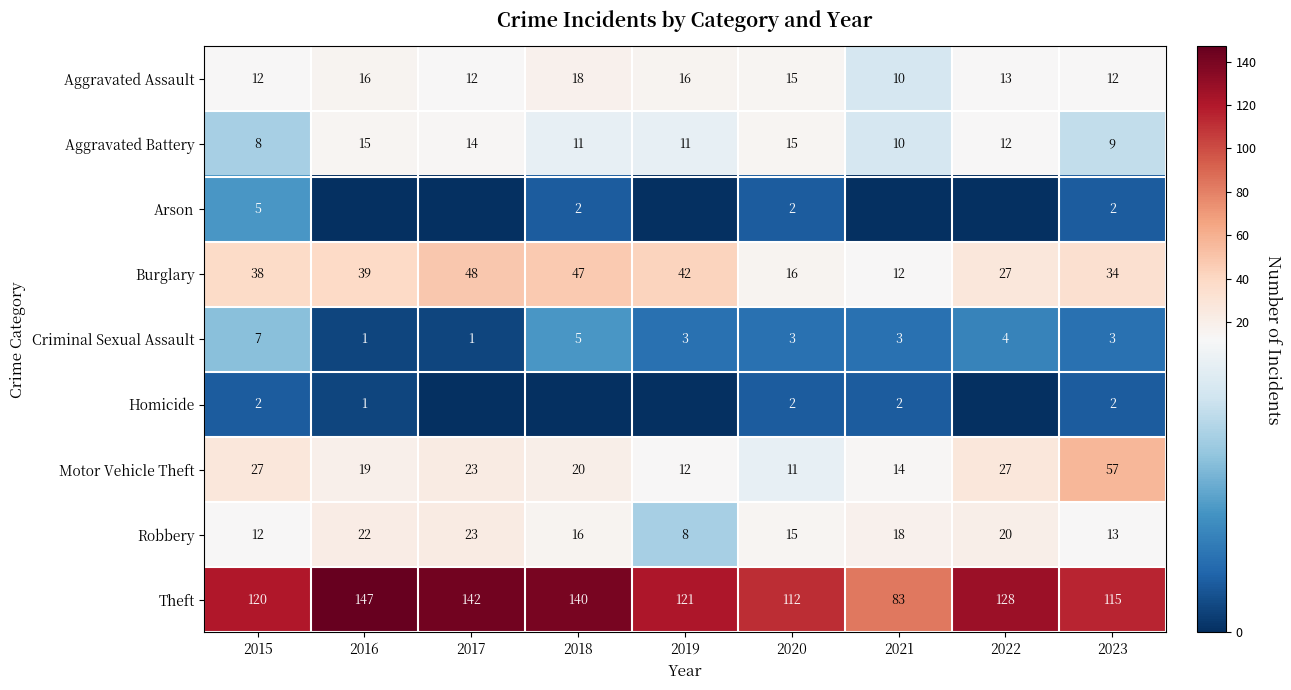

What is the difference between the highest and lowest values at 2021?

83